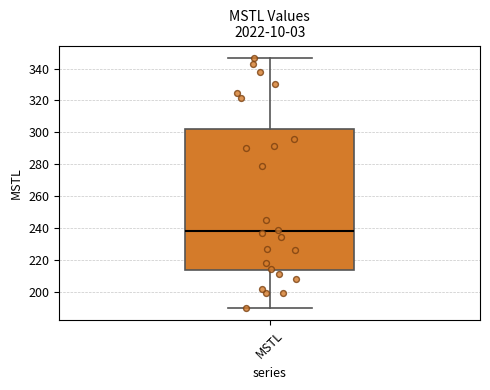

Where does the lower whisker of the box for MSTL end on the y-axis? The values are not printed on the chart, so give them approximately, as read against the axis.

190